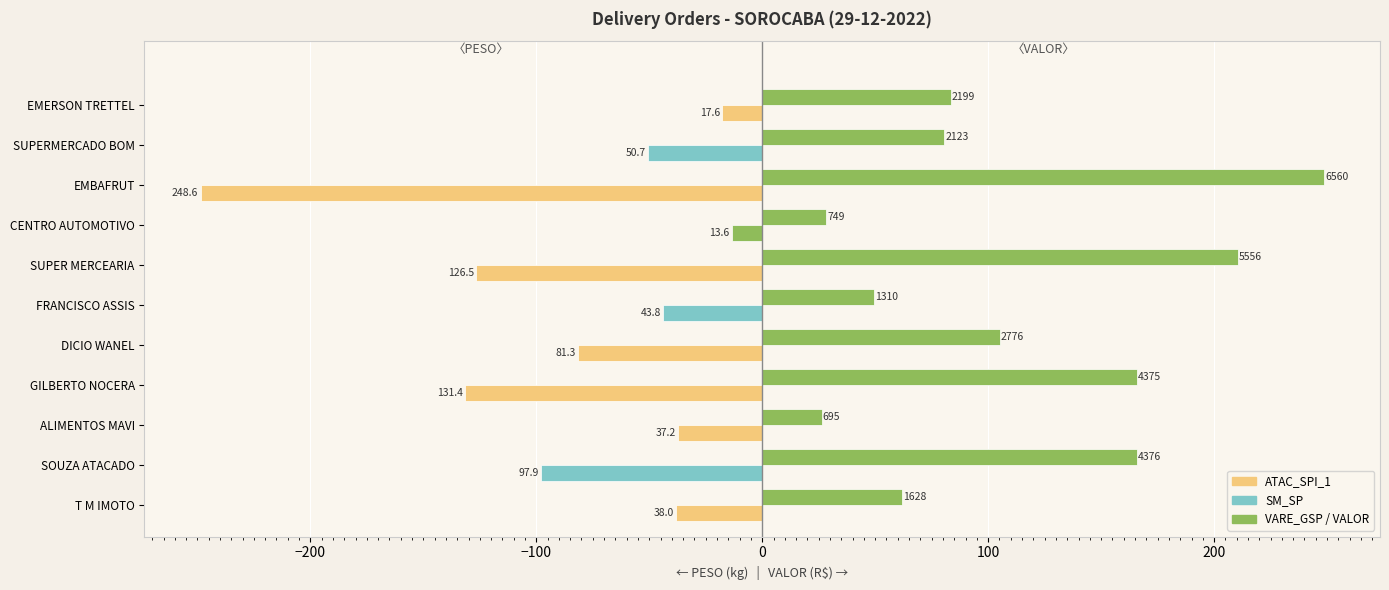

The PESO (kg) series shows -15.1 at SUPERMERCADO BOM. True or false?

False